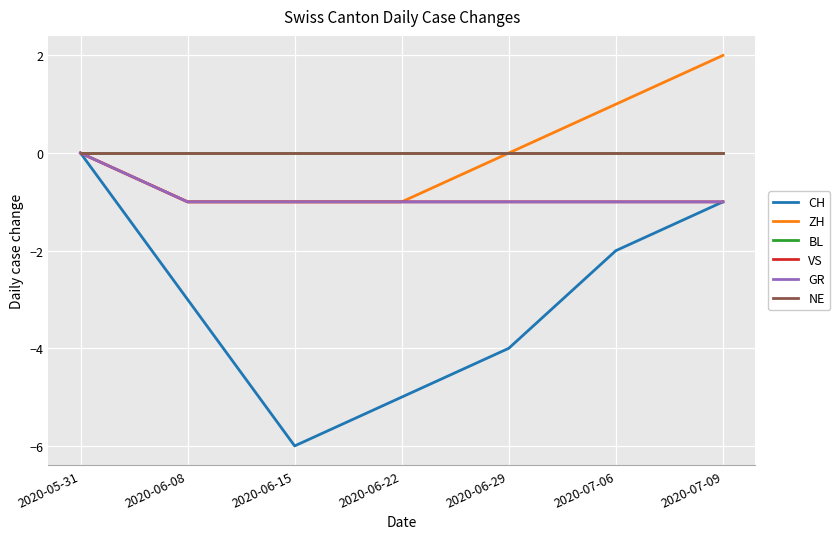

What is the total value across all series at 2020-07-09?

-1